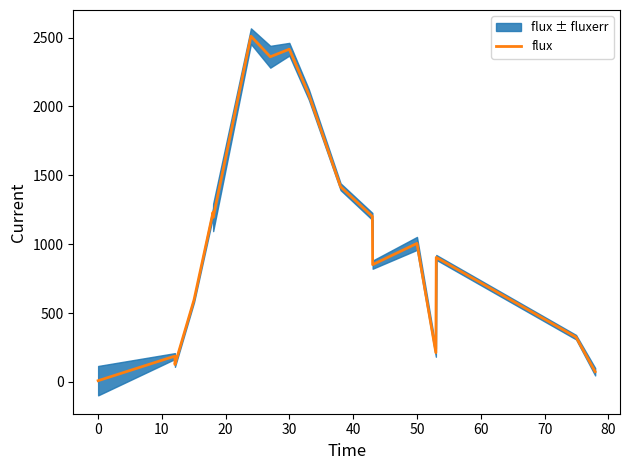

Is it true that the value at 15 is 578.2?

False